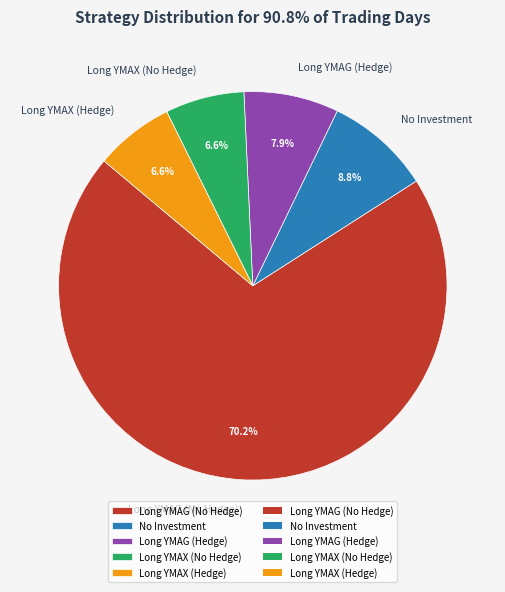

What percentage is the Long YMAX (Hedge) slice, to the nearest percent?

7%